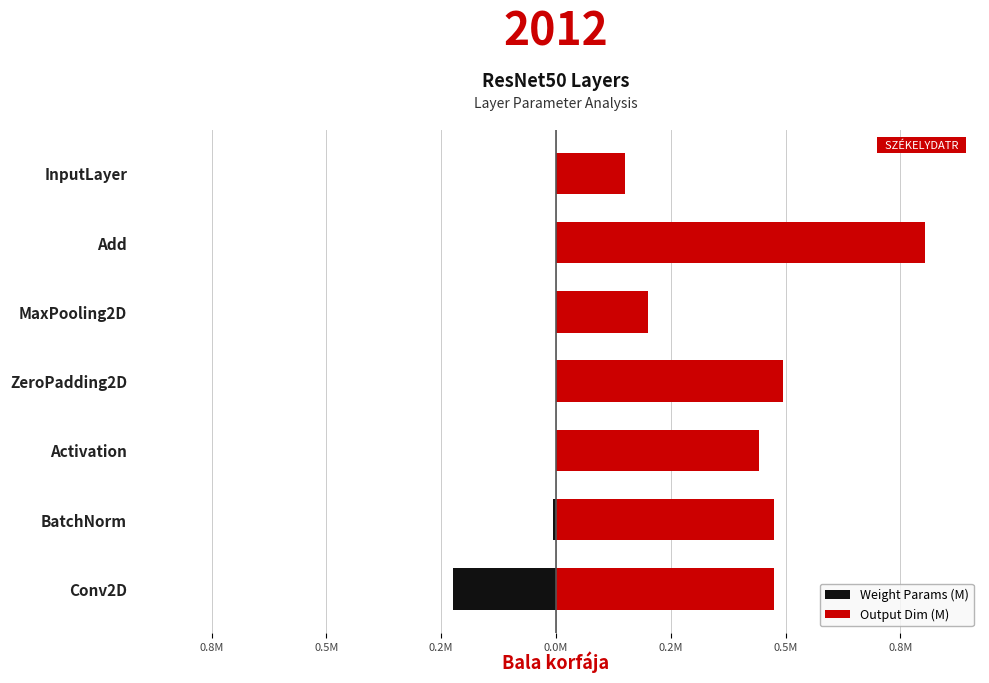

Which series has the widest spread of values?

Output Dim (M)